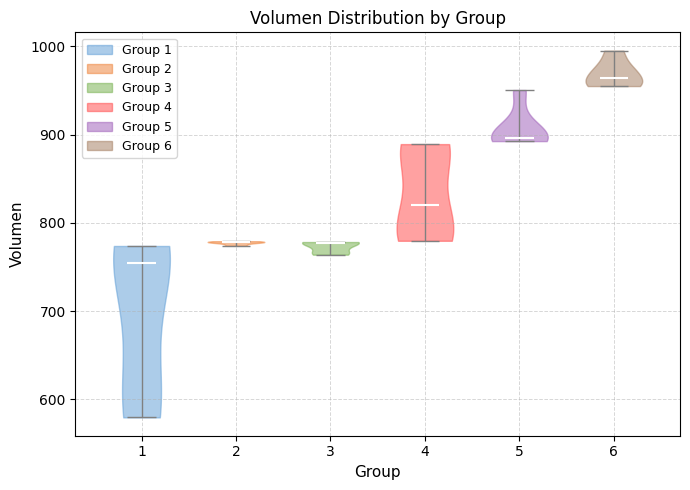

Reading left to right, read every violin against the y-axis: where its median line is, and the lowest and highest points it reaches. The values are not printed on the chart, so give them approximately, as read against the axis.

1: median line 750, lowest point 580, highest point 770
2: median line 780, lowest point 770, highest point 780
3: median line 780, lowest point 760, highest point 780
4: median line 820, lowest point 780, highest point 890
5: median line 900, lowest point 890, highest point 950
6: median line 960, lowest point 960, highest point 1000